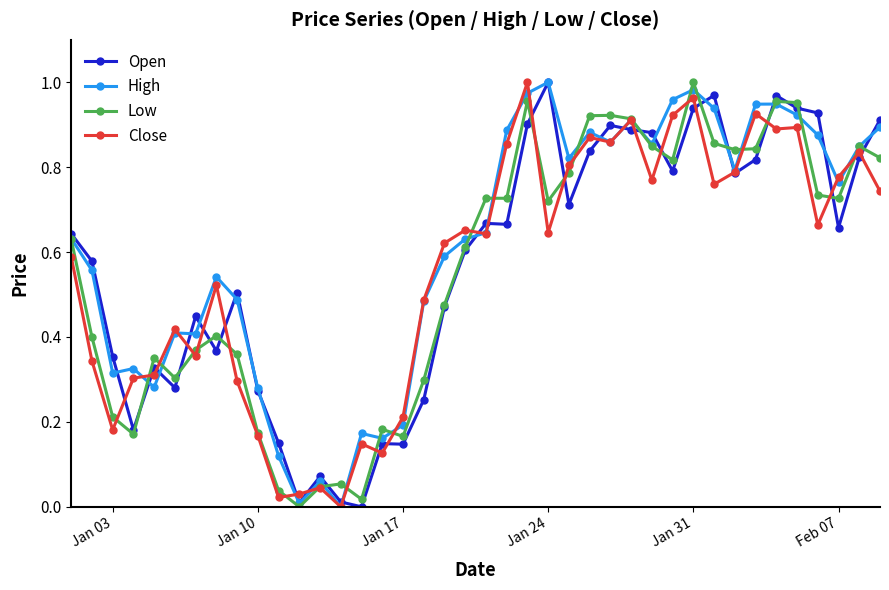

True or false: High has more than 1 points higher than both neighbors.

True